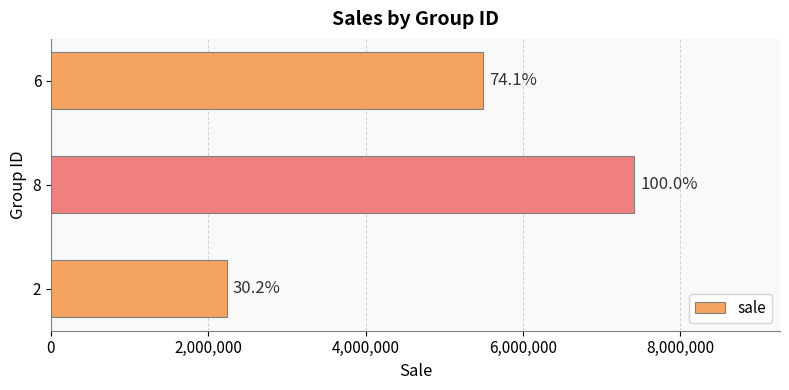

What is the maximum value shown in the chart?

7415814